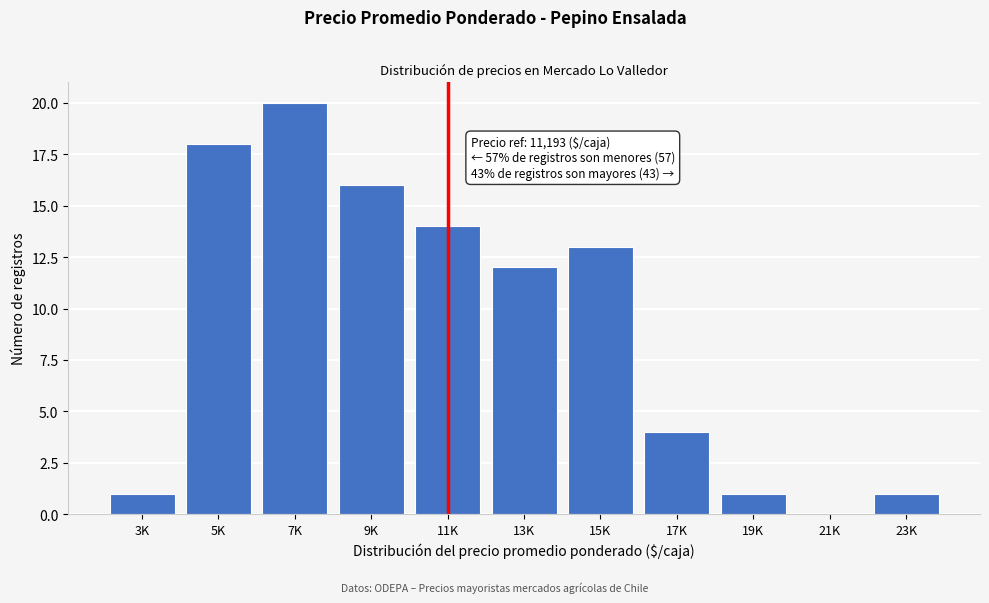

Reading left to right, transcribe all the data shown in this chart.

3K=1	5K=18	7K=20	9K=16	11K=14	13K=12	15K=13	17K=4	19K=1	21K=0	23K=1